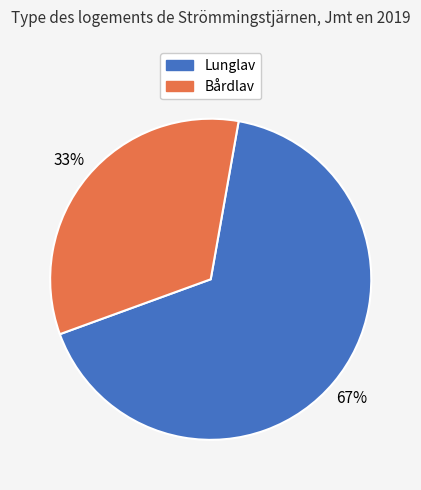

What is the ratio of the value at Lunglav to the value at Bårdlav?

2.0